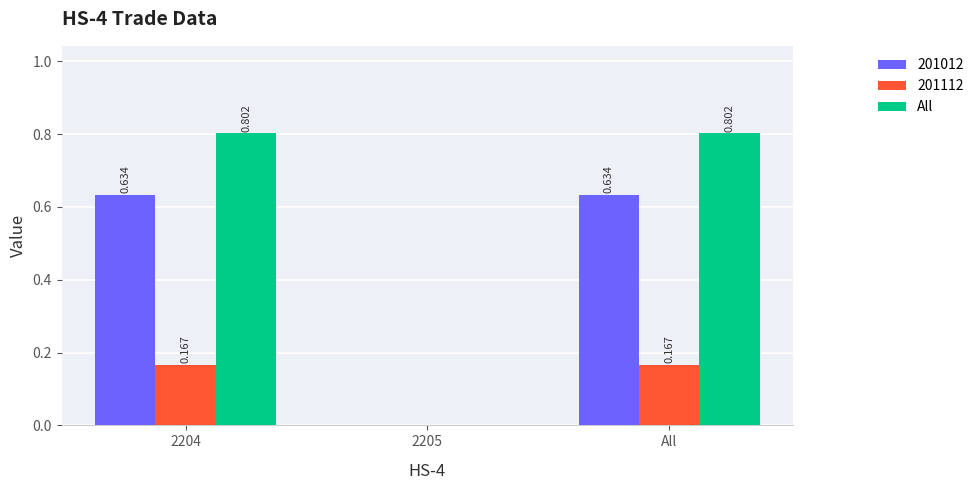

Is the value of 201112 at All greater than the value of 201012 at 2205?

Yes